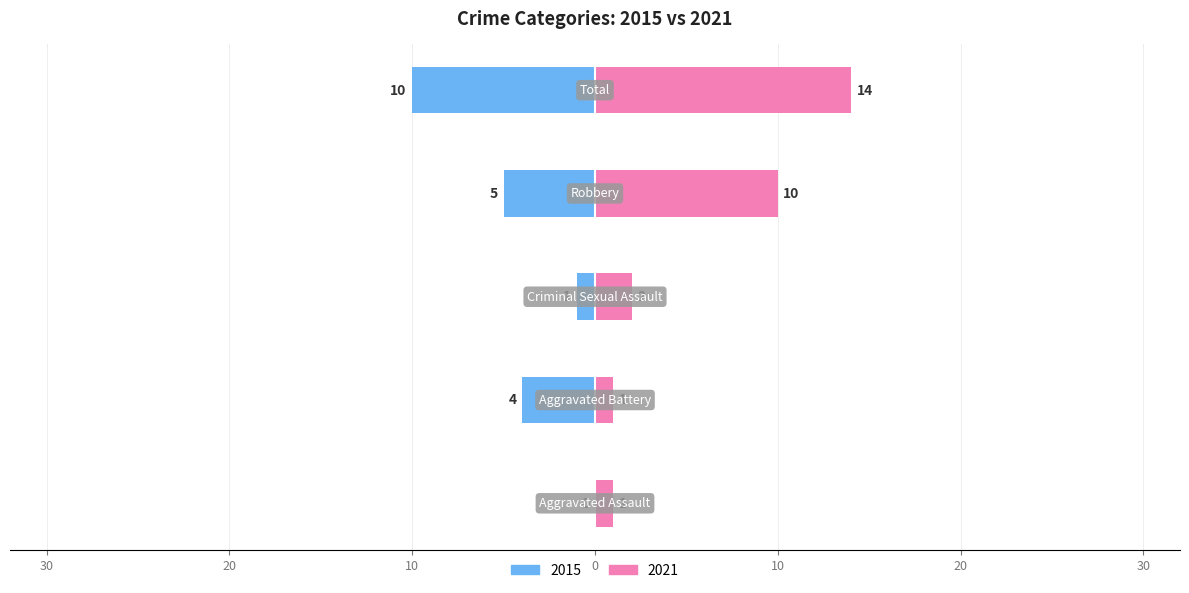

What is the sum of the 2021 values at Robbery and Aggravated Battery?

11